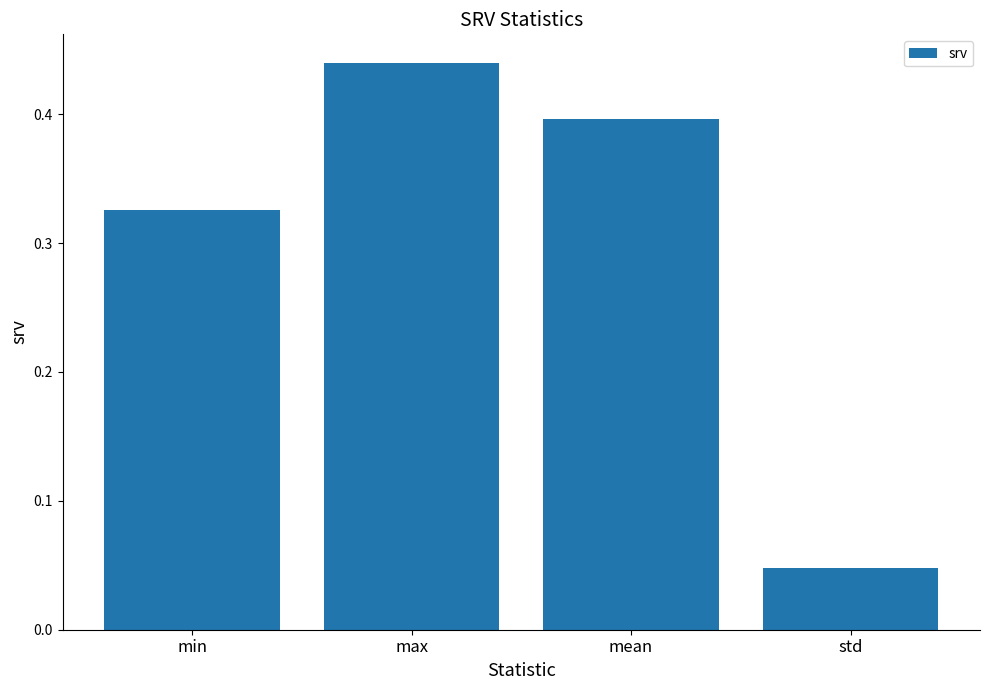

What is the label of the 2nd bar from the right?

mean